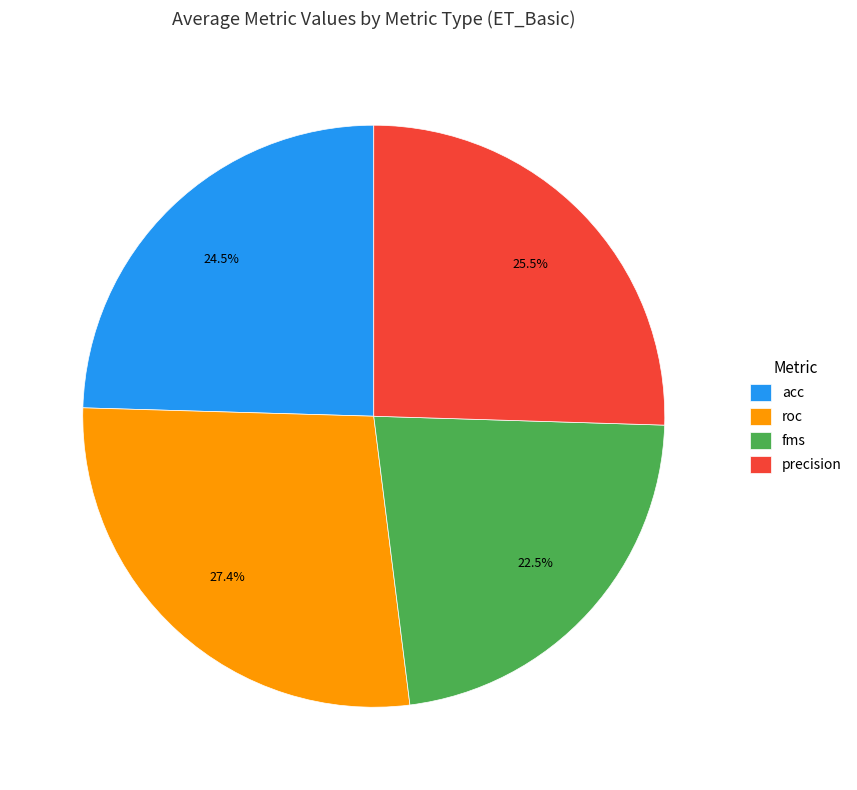

Which slice is the smallest?

fms